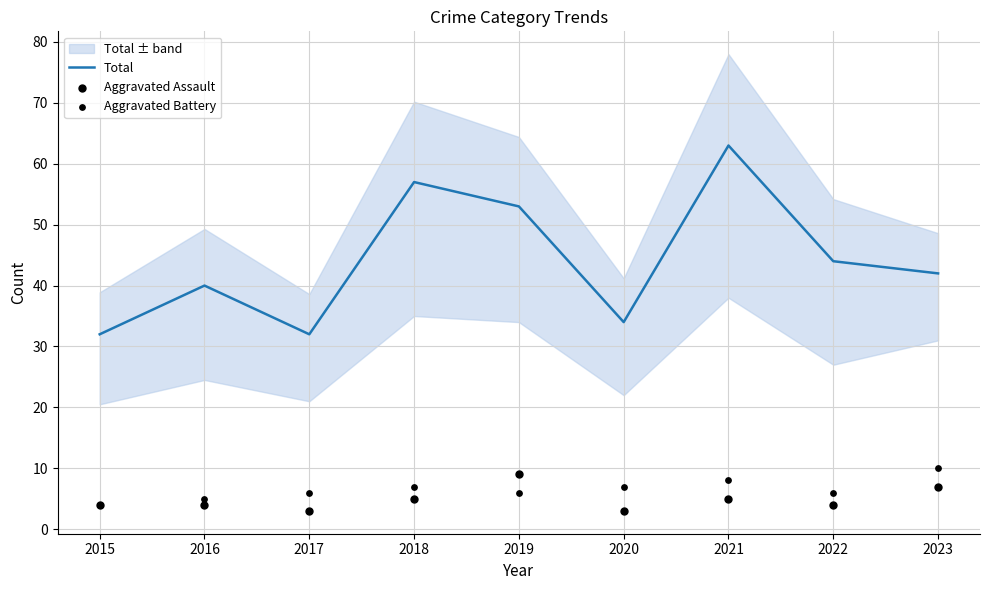

Which series has the largest total across all categories?

Total